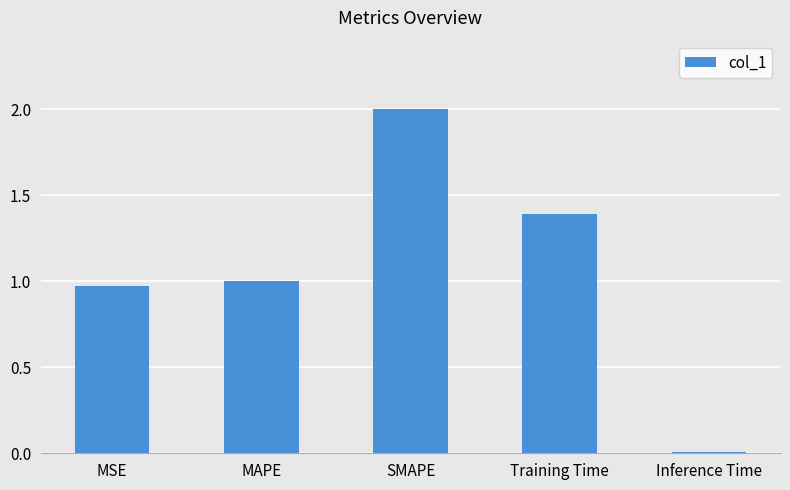

At which label is the value closest to 1?

MAPE